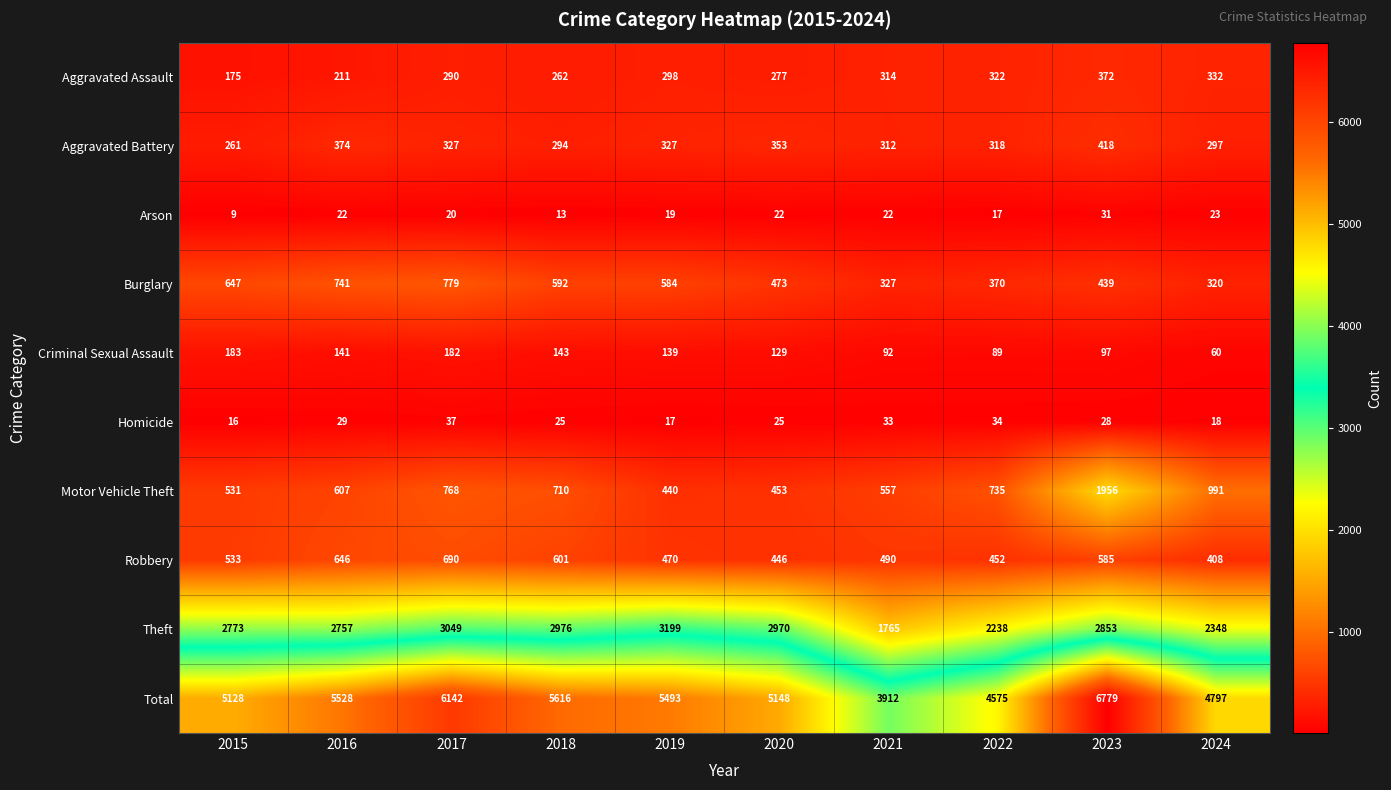

What is the spread (max minus min) of values at 2018?

5603